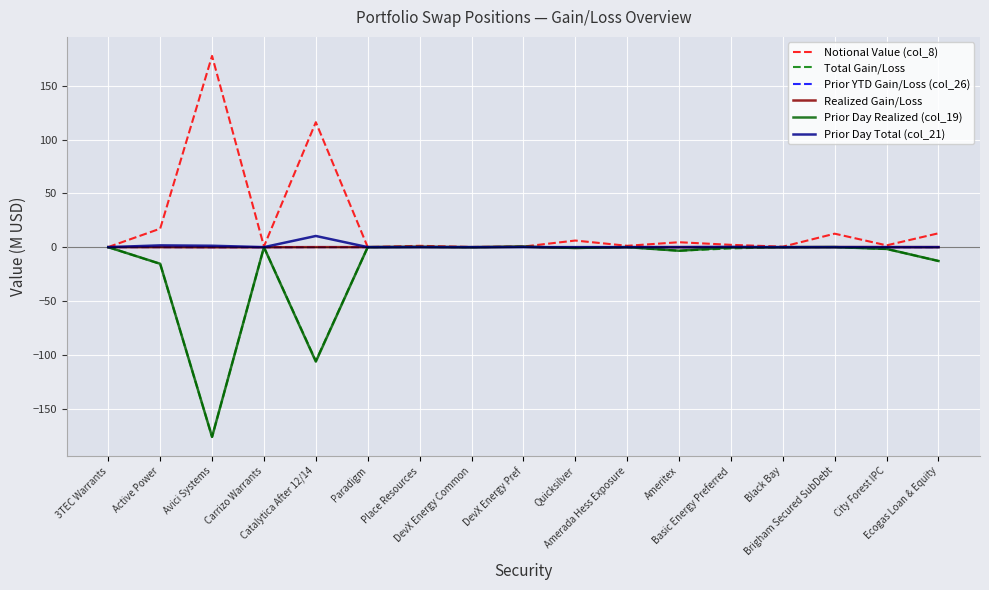

How many interior local peaks does the Notional Value (col_8) series have?

6